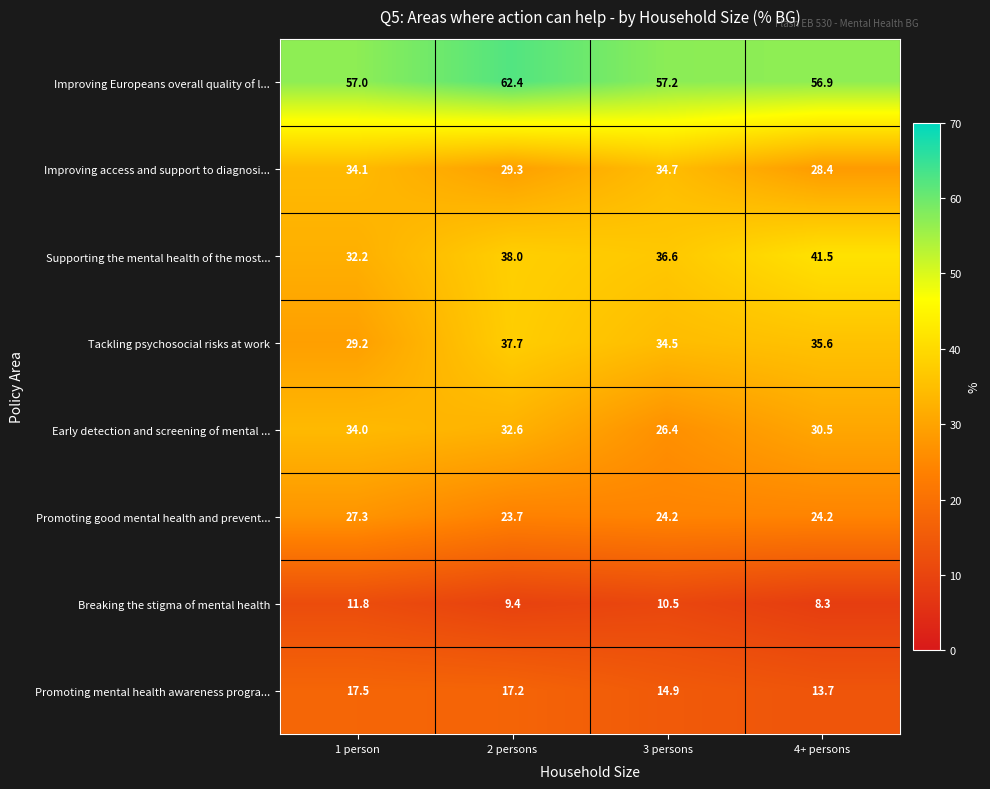

What is the total value across all series at 2 persons?

250.3